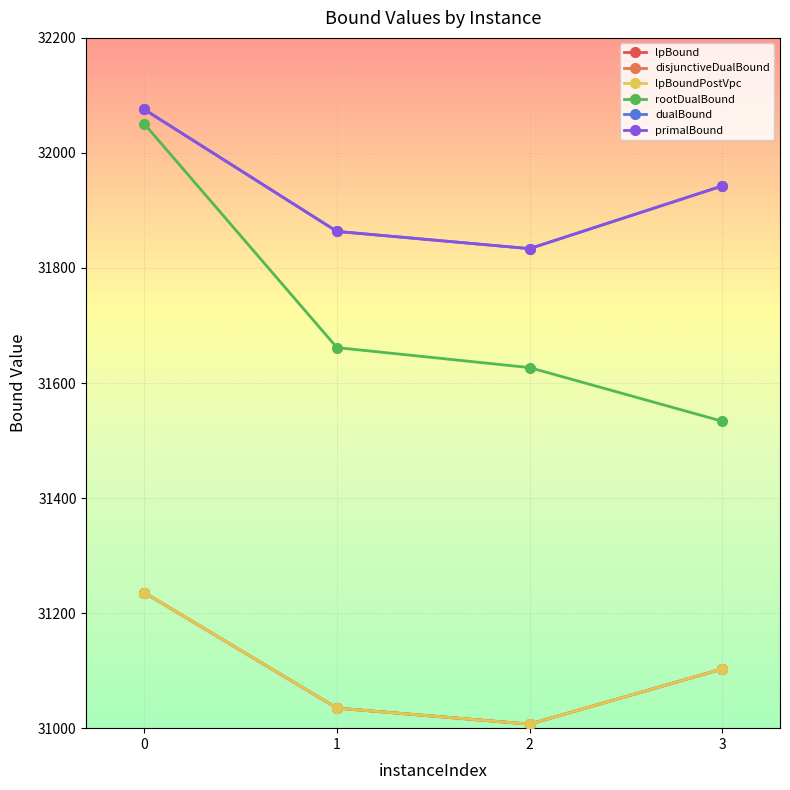

Does the chart have visible grid lines?

Yes